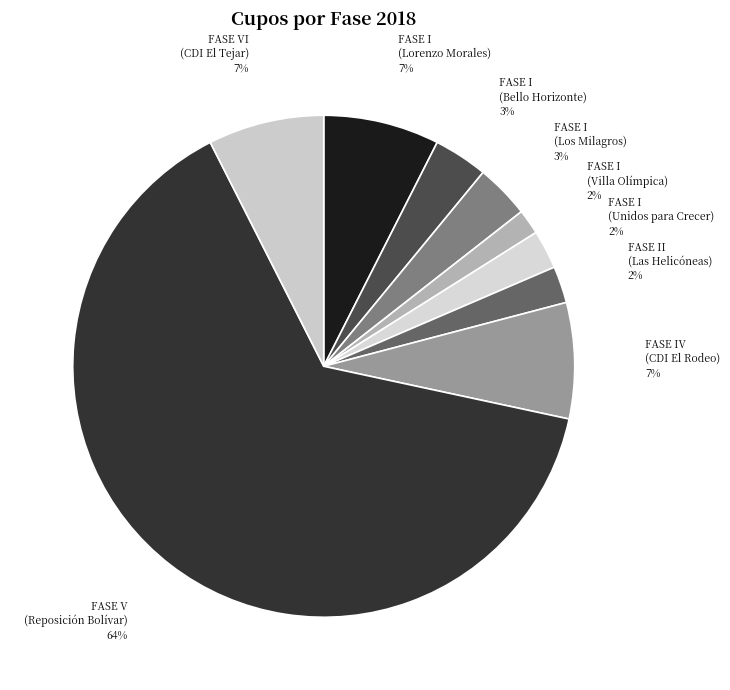

To the nearest percent, what percentage of the pie is FASE VI (CDI El Tejar)?

7%